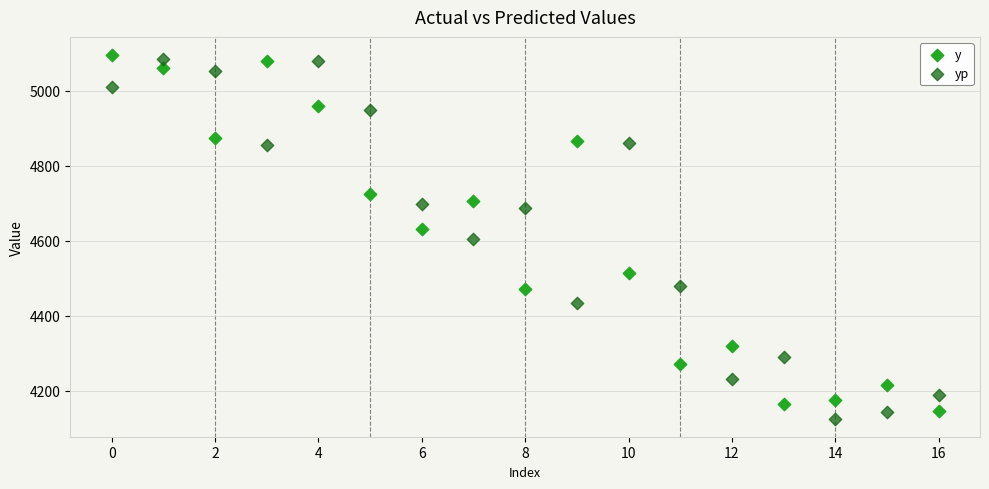

Which series has the largest Y range (max minus min)?

yp